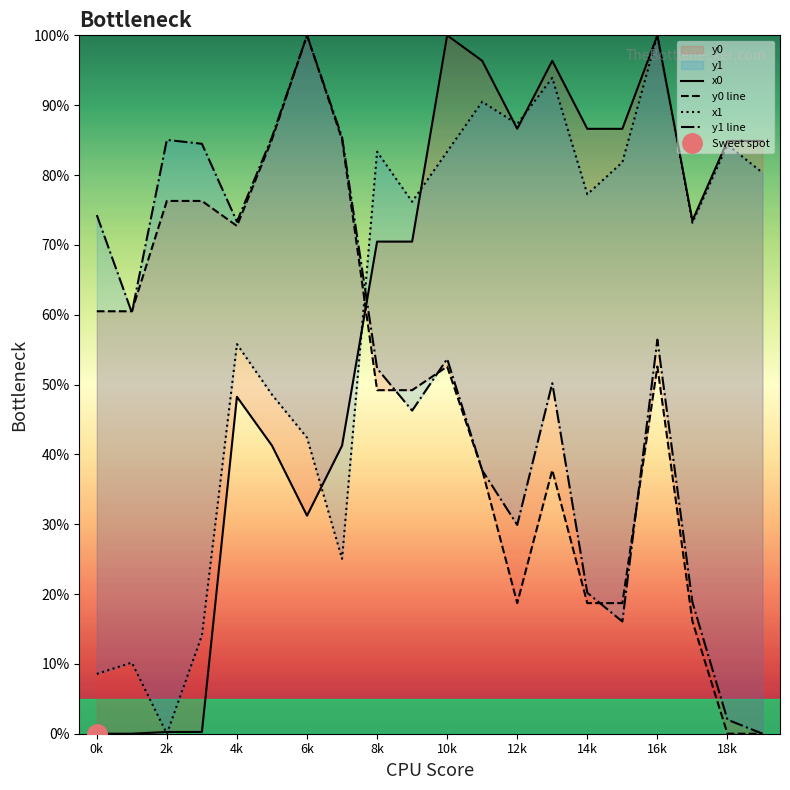

What is the average value of the x0 series?

60.0